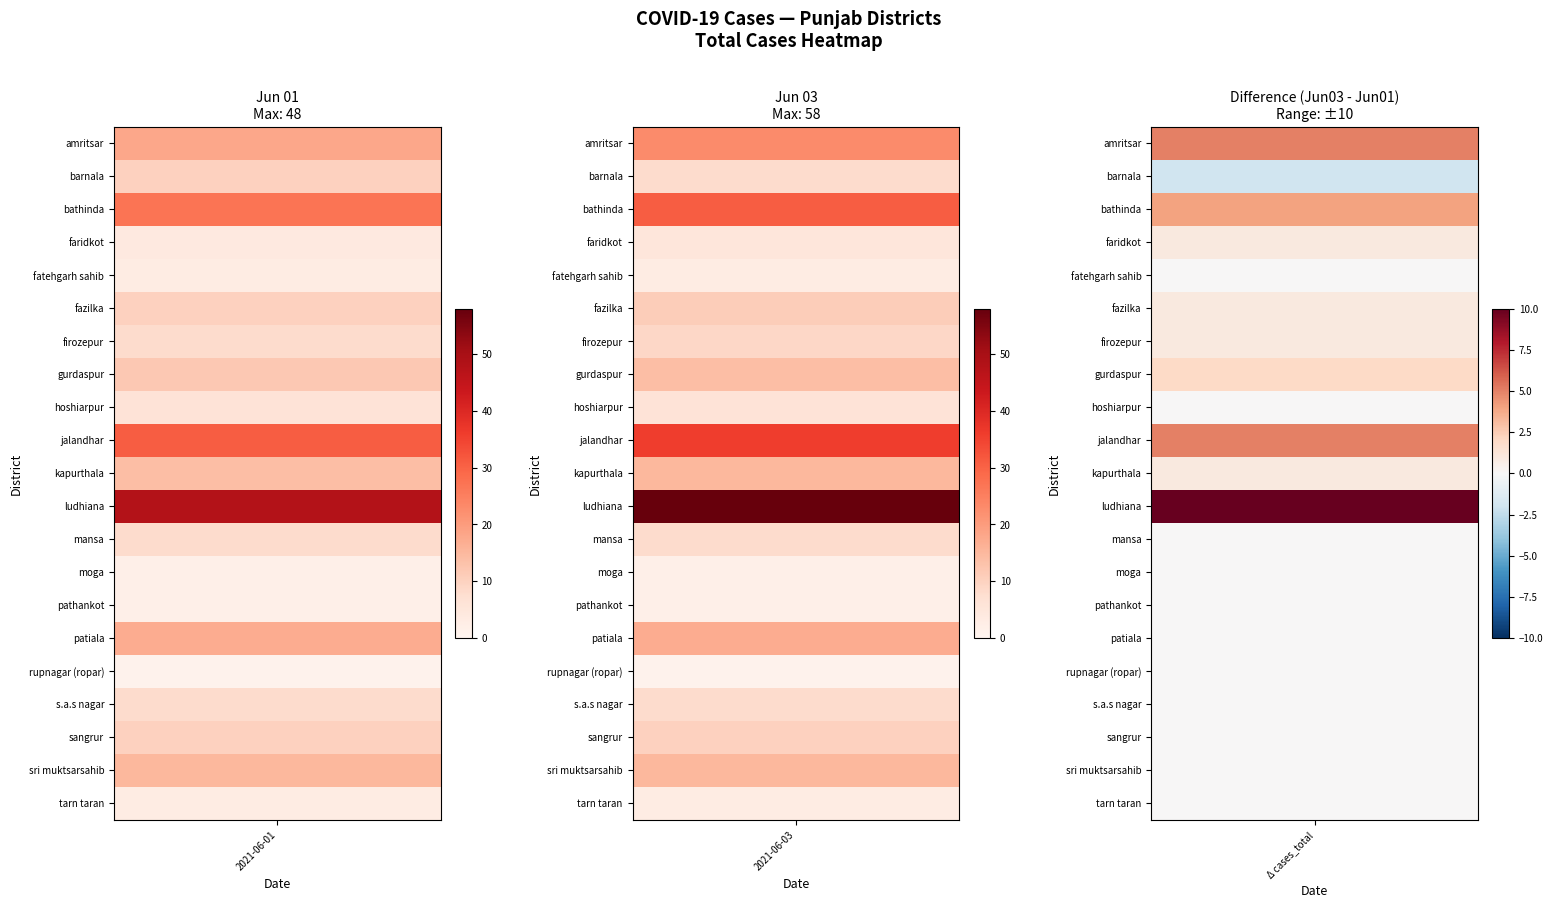

Reading left to right, what are all the values shown in this chart?

amritsar: 0=18	1=23
barnala: 0=10	1=8
bathinda: 0=27	1=31
faridkot: 0=4	1=5
fatehgarh sahib: 0=3	1=3
fazilka: 0=10	1=11
firozepur: 0=8	1=9
gurdaspur: 0=12	1=14
hoshiarpur: 0=6	1=6
jalandhar: 0=31	1=36
kapurthala: 0=14	1=15
ludhiana: 0=48	1=58
mansa: 0=8	1=8
moga: 0=2	1=2
pathankot: 0=2	1=2
patiala: 0=17	1=17
rupnagar (ropar): 0=1	1=1
s.a.s nagar: 0=8	1=8
sangrur: 0=10	1=10
sri muktsarsahib: 0=15	1=15
tarn taran: 0=3	1=3